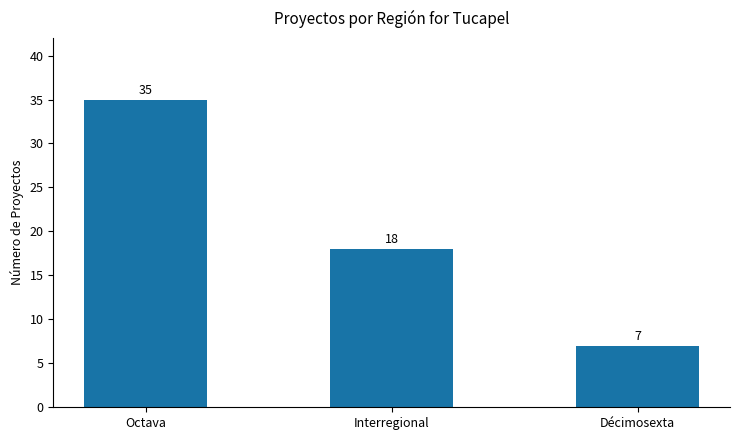

Where is the data nearest to the value 21?

Interregional